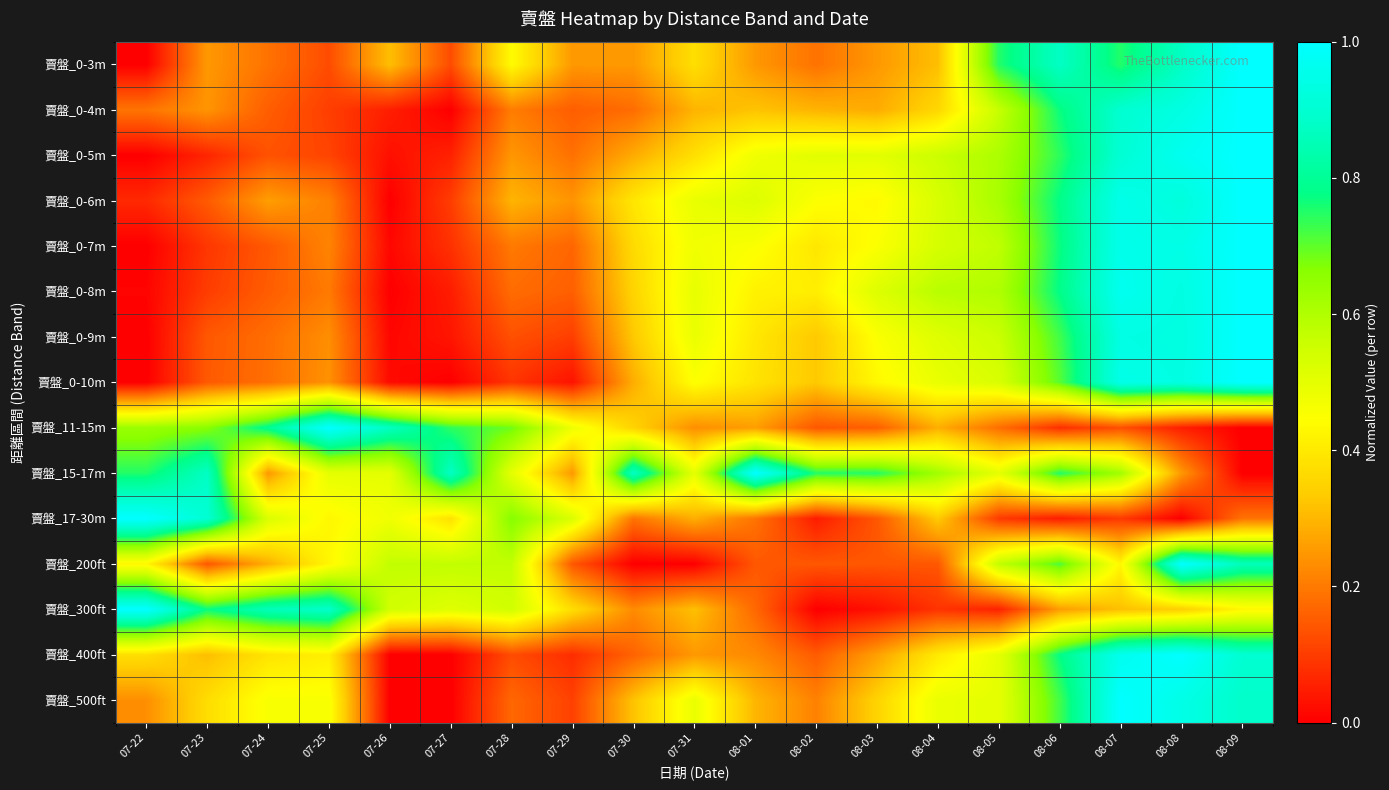

Rank the series at 07-30 from highest to lowest value.

賣盤_15-17m, 賣盤_0-6m, 賣盤_0-7m, 賣盤_0-8m, 賣盤_11-15m, 賣盤_0-9m, 賣盤_500ft, 賣盤_0-10m, 賣盤_0-5m, 賣盤_0-3m, 賣盤_300ft, 賣盤_17-30m, 賣盤_0-4m, 賣盤_400ft, 賣盤_200ft